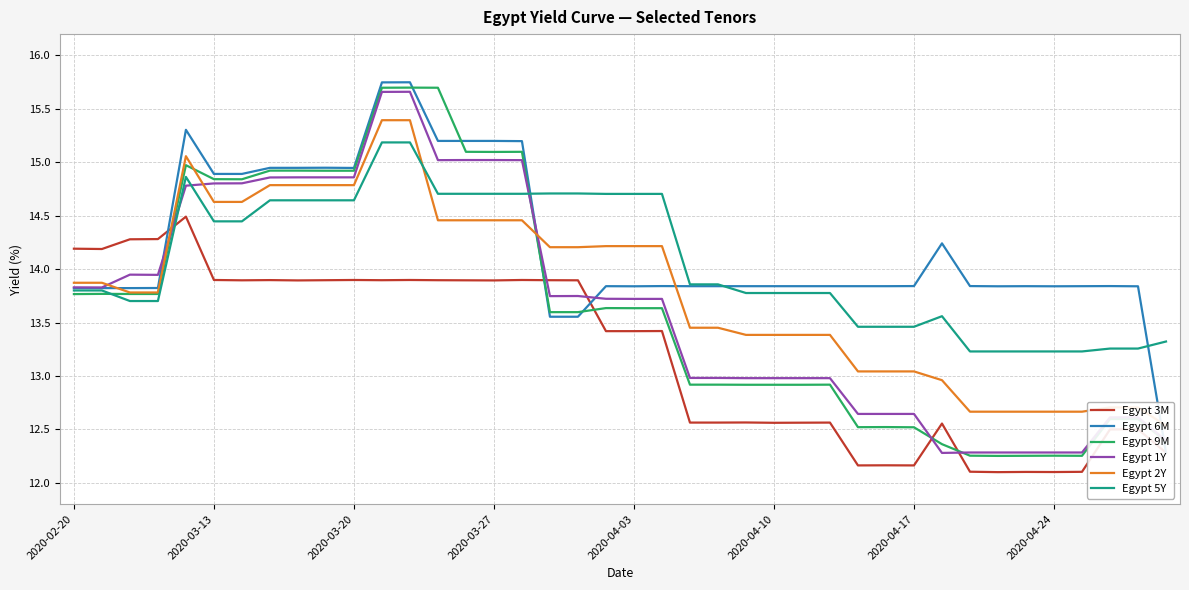

What is the difference between the maximum and minimum values in the Egypt 5Y series?

2.0